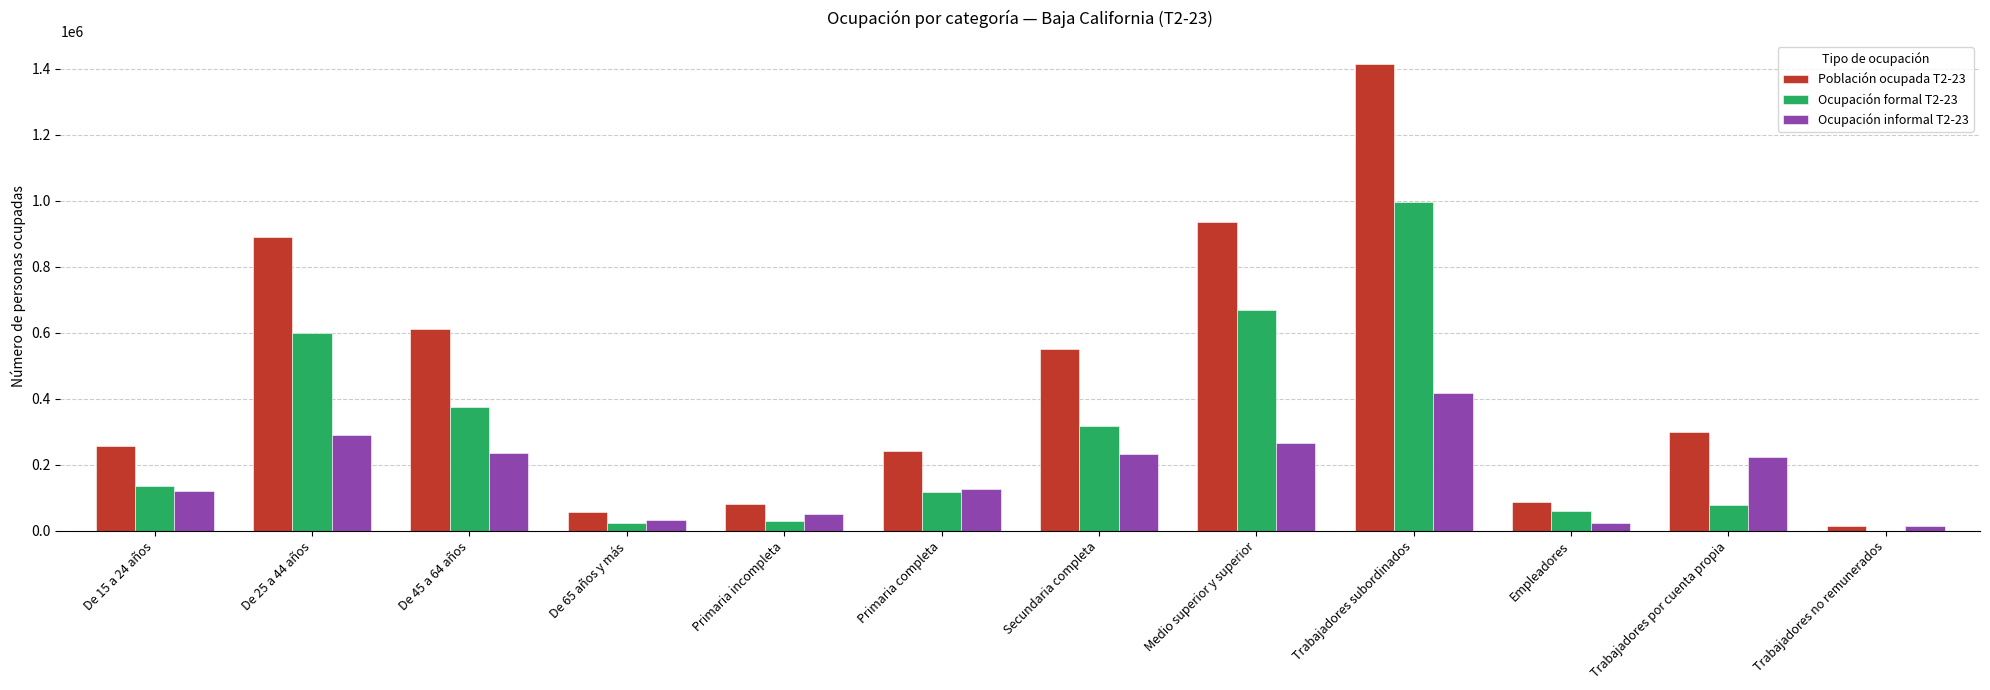

What are all the series names shown in the legend?

Población ocupada T2-23, Ocupación formal T2-23, Ocupación informal T2-23